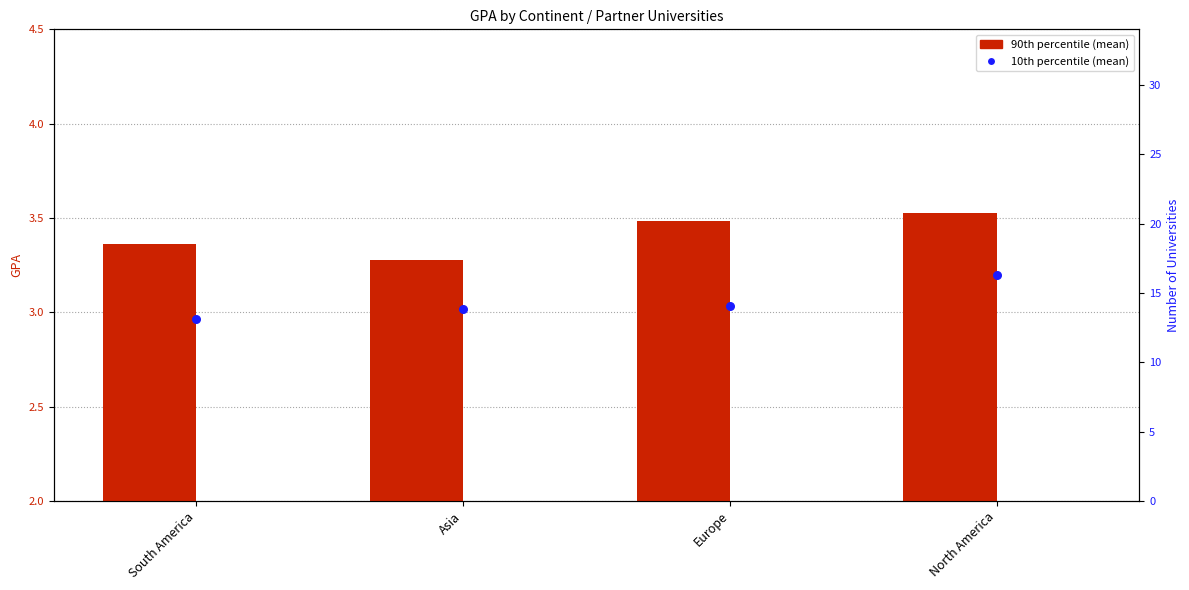

At which category is the sum across all series the highest?

North America